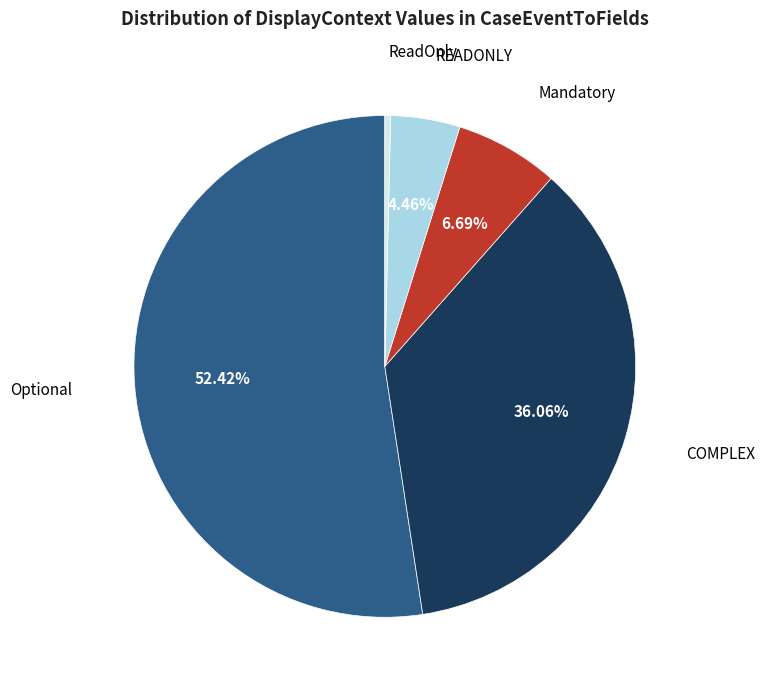

Does any single category account for the majority?

Yes